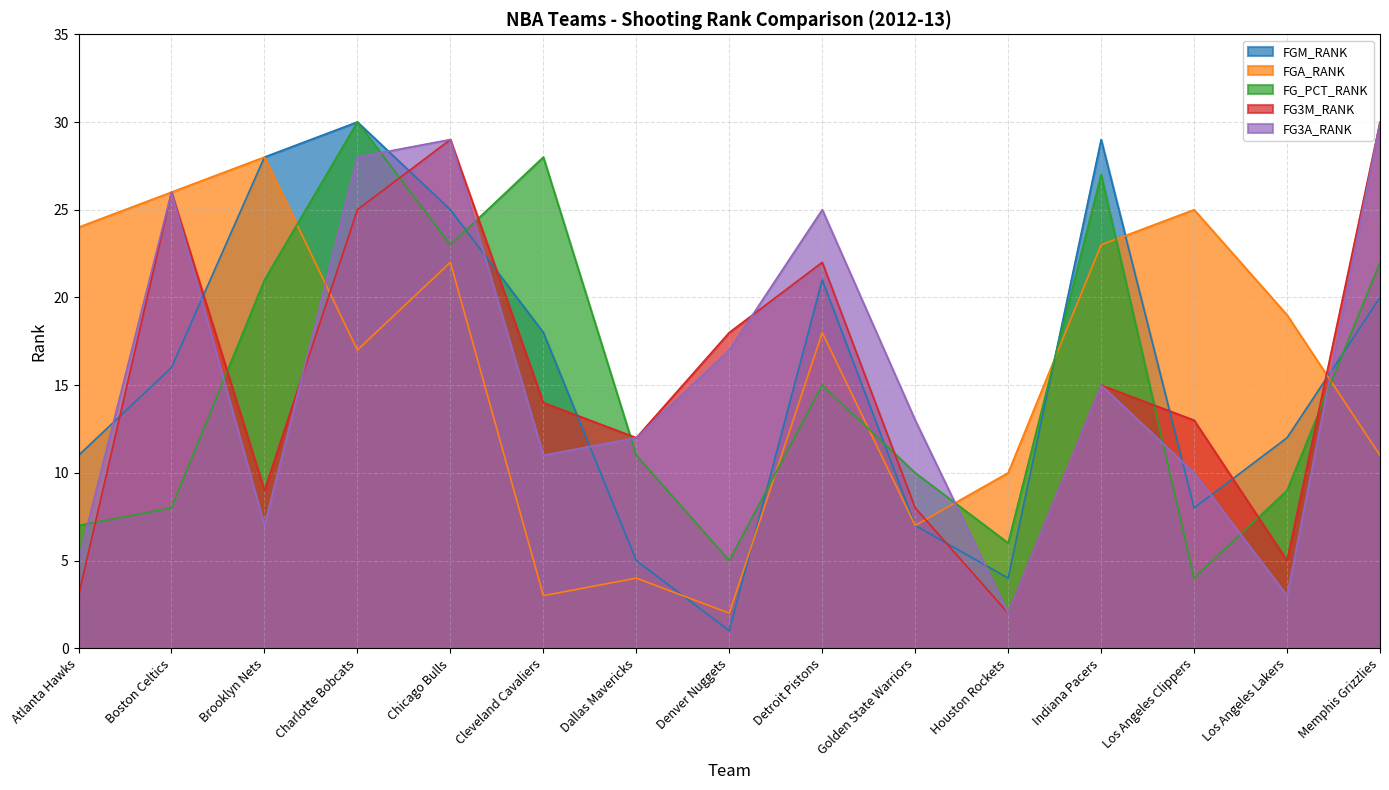

Between Boston Celtics and Chicago Bulls, which is larger?

Chicago Bulls